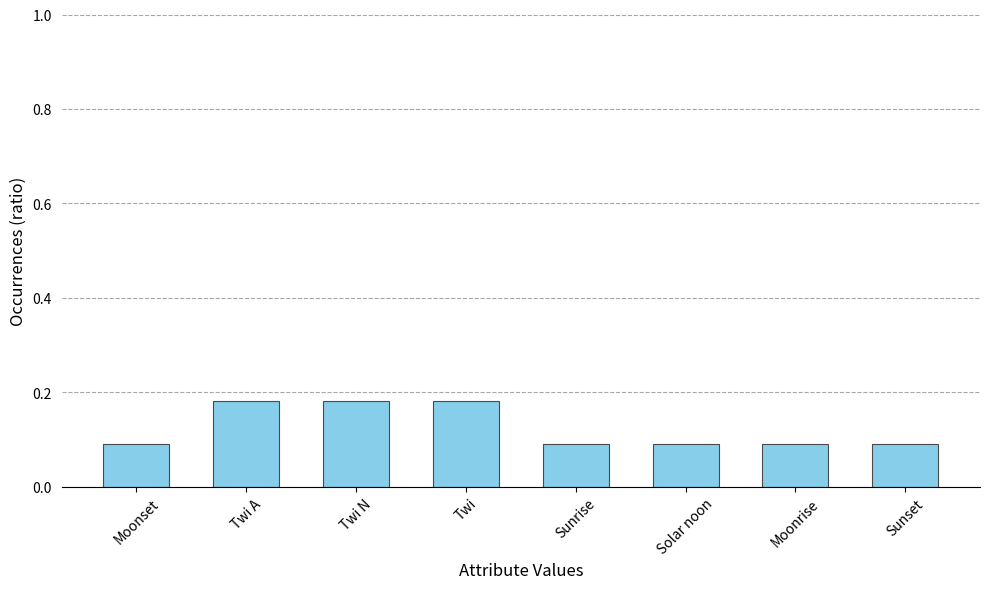

Does the chart contain stacked bars?

No